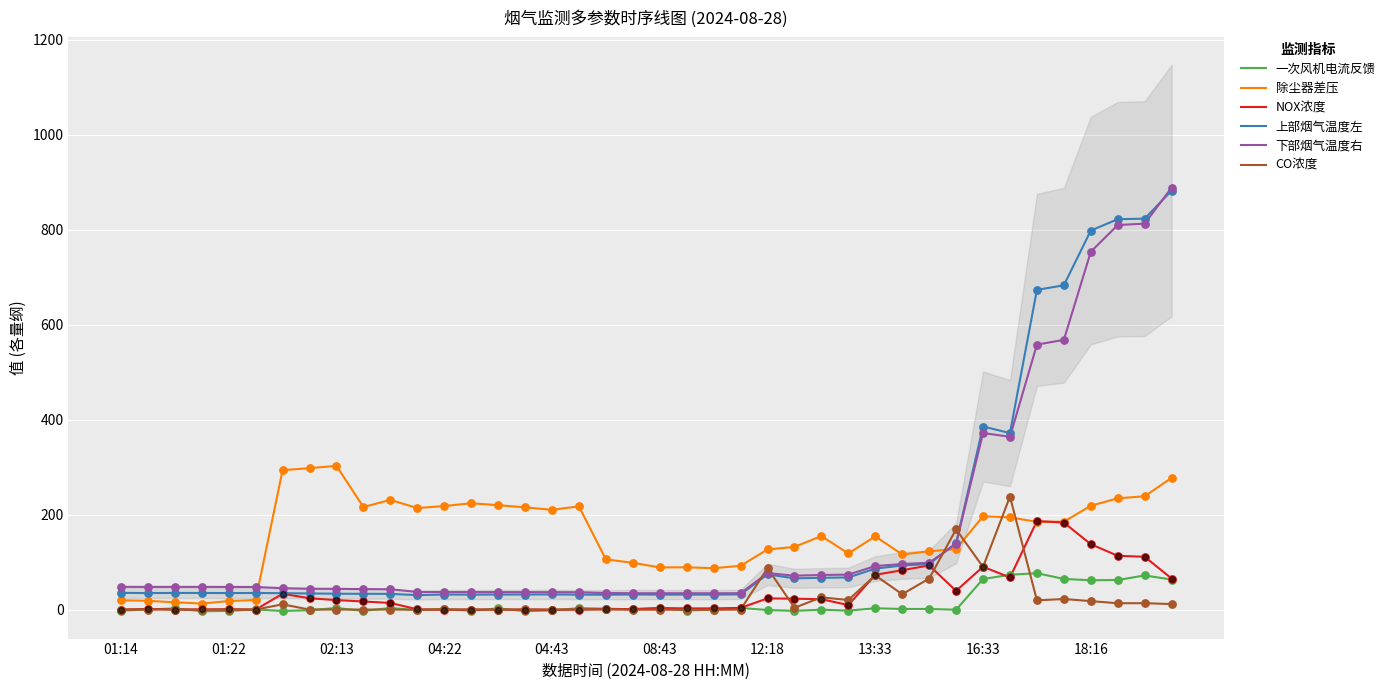

Which series has the largest Y range (max minus min)?

下部烟气温度右